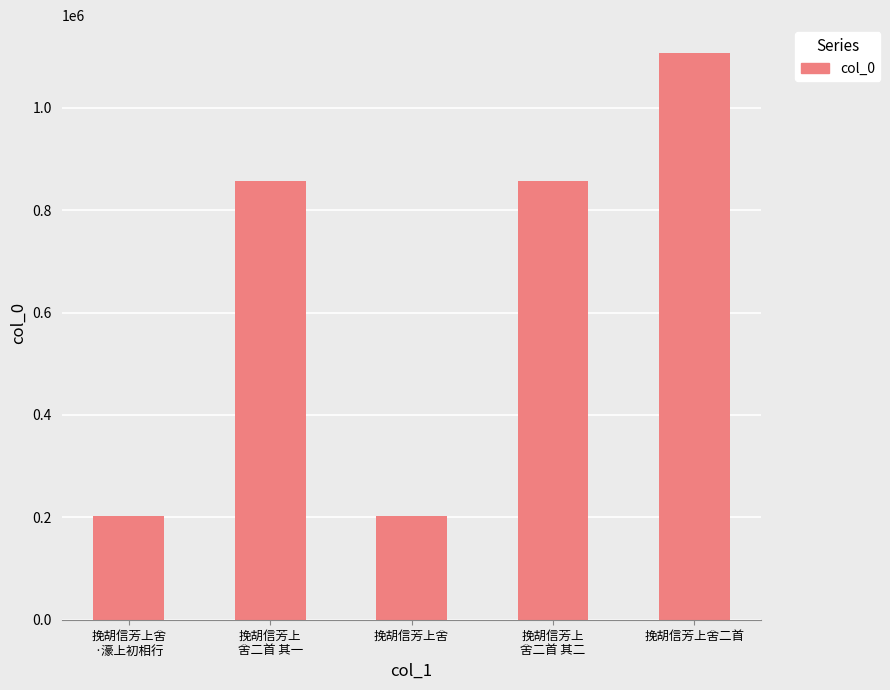

What is the change in value from 挽胡信芳上舍
·濠上初相行 to 挽胡信芳上舍二首?

+903983